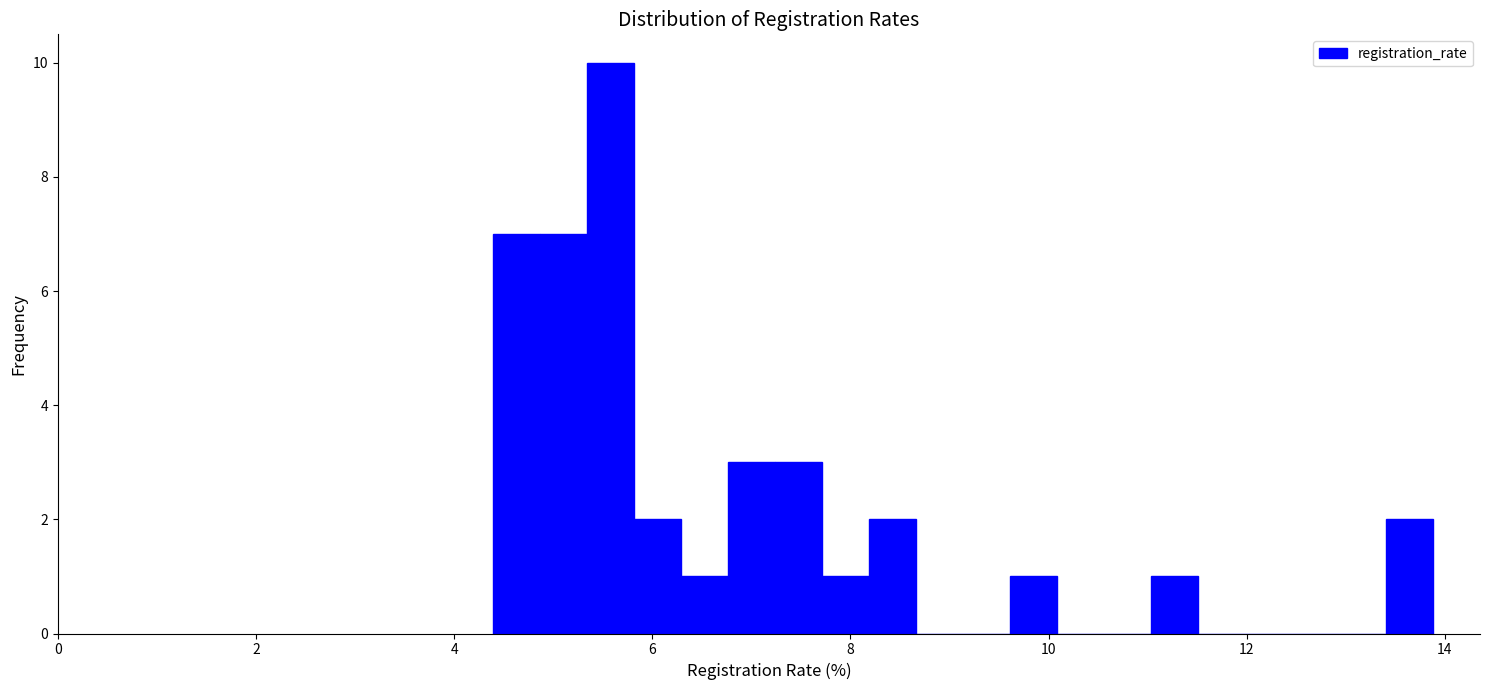

Read against the x-axis, roughly where is the centre of the tallest bar?

5.6